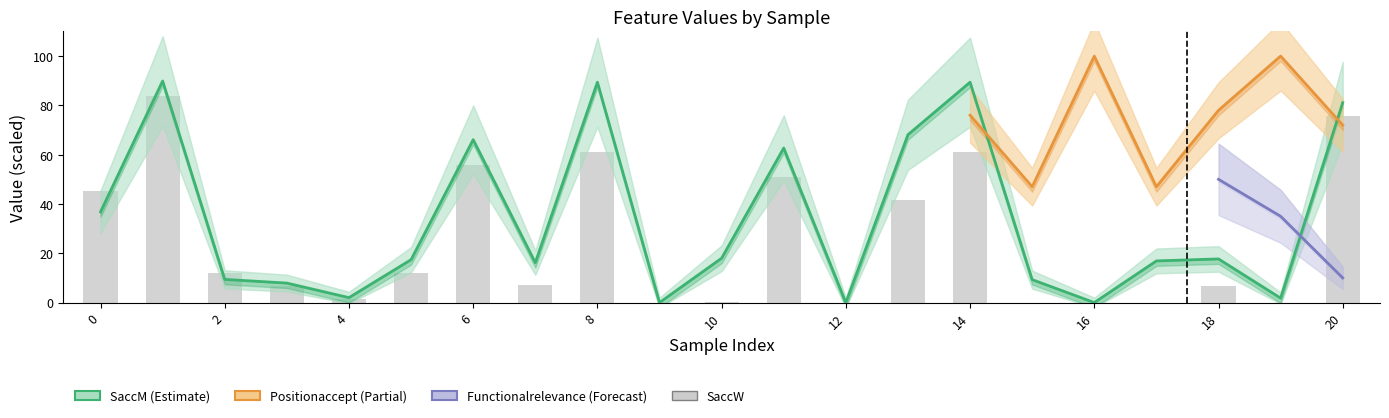

Is it true that the value at 0 is 45.4?

True